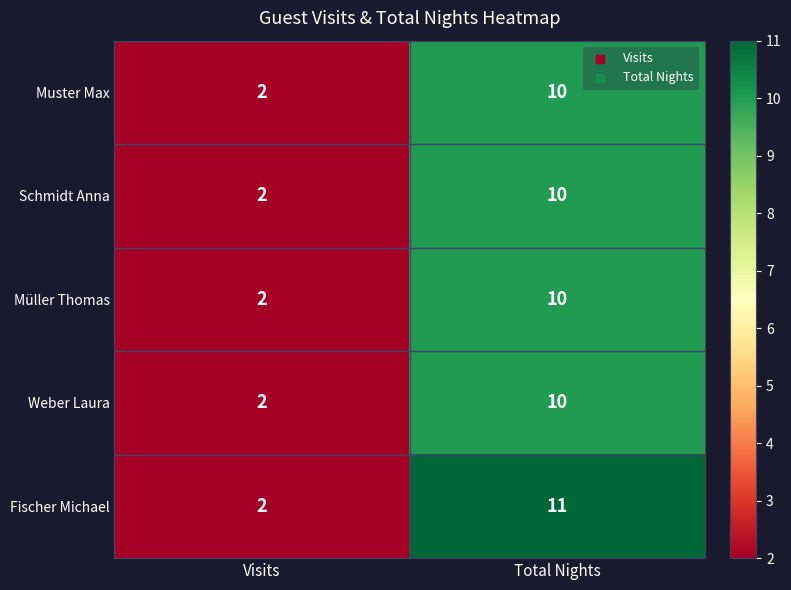

What is the sum of all Muster Max values?

12